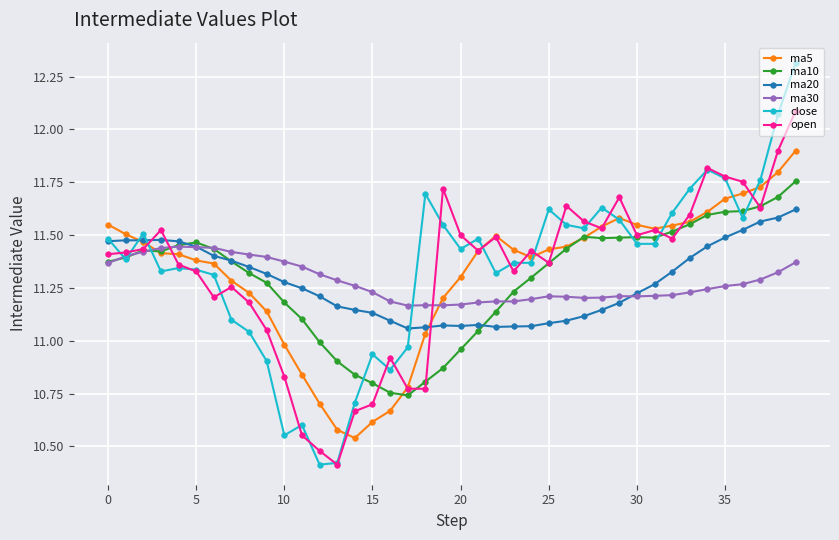

What is the greatest value displayed?

12.3